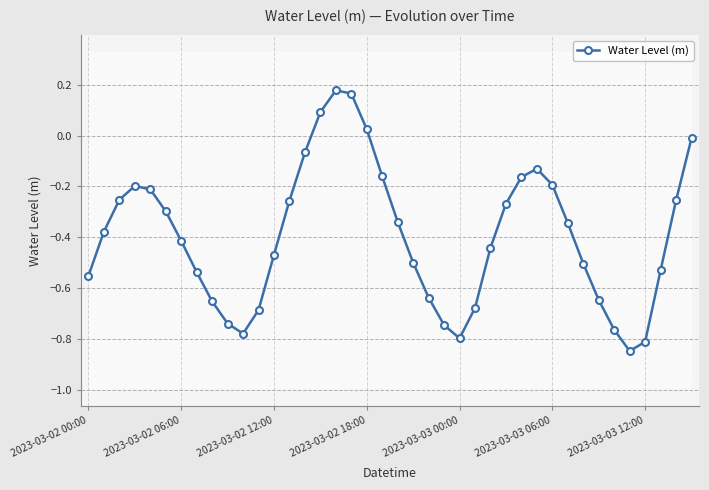

How many values are below 0?

36